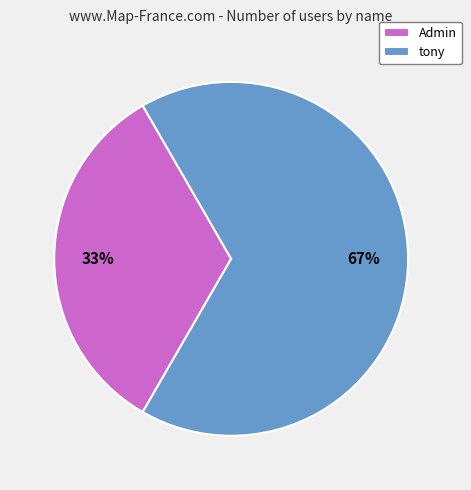

Which slice is the smallest?

Admin